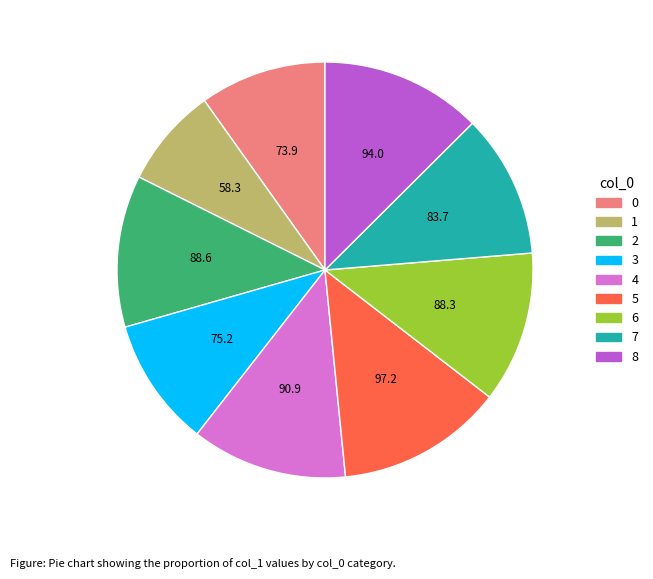

Do 0 and 6 together represent more than half of the pie?

No